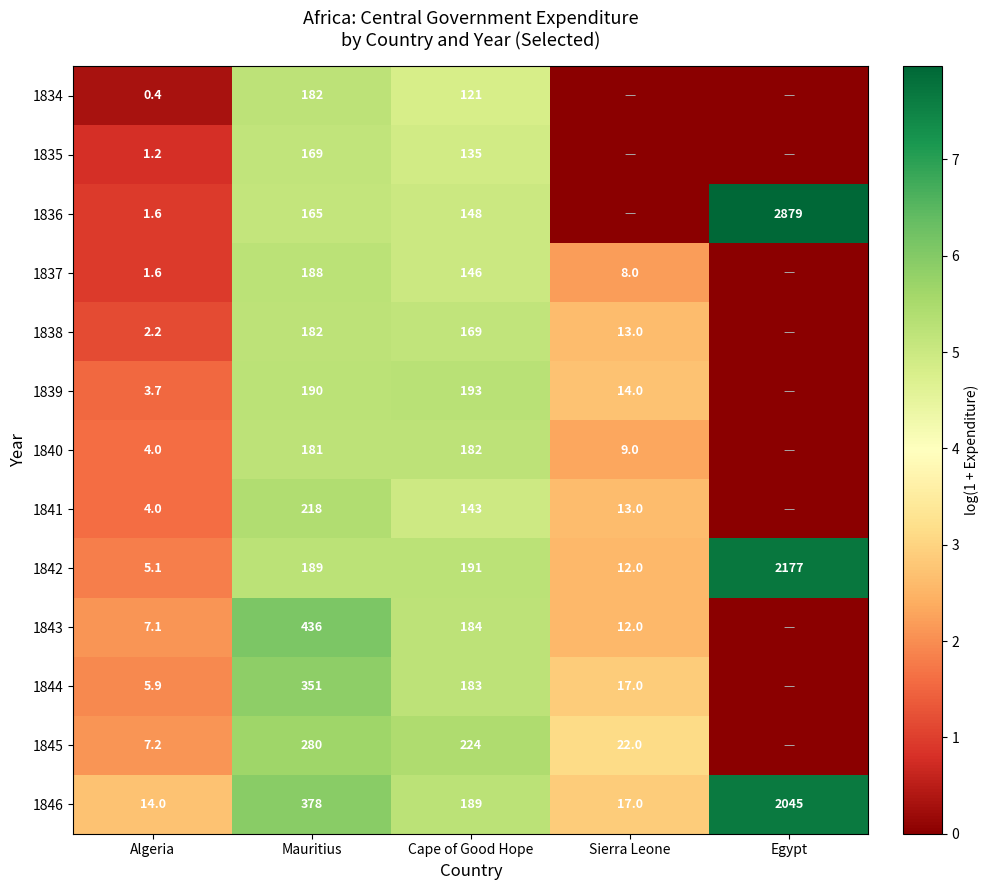

Between Mauritius and Cape of Good Hope, which series saw the biggest shift?

1843